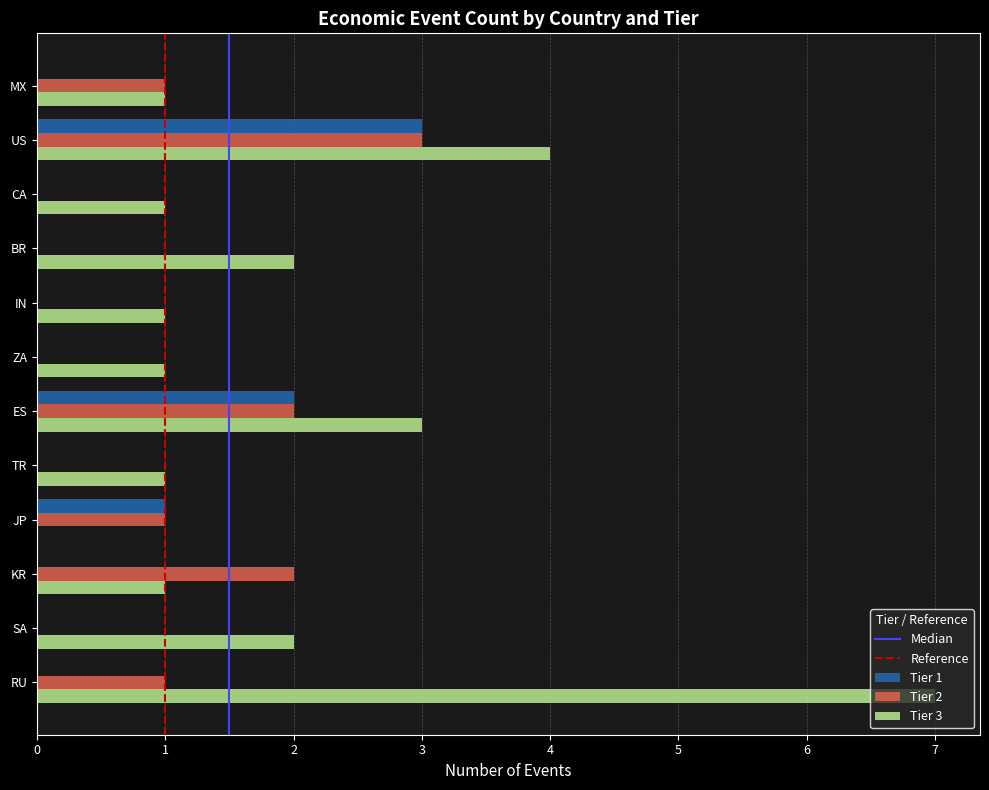

Is it true that Tier 1 equals 0 at KR?

True